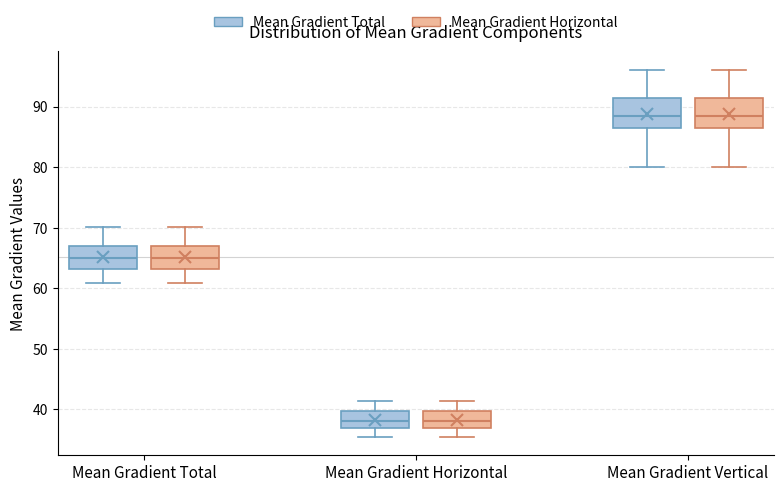

Where does the median line of the box for Mean Gradient Horizontal (Mean Gradient Horizontal) sit on the y-axis? The values are not printed on the chart, so give them approximately, as read against the axis.

38